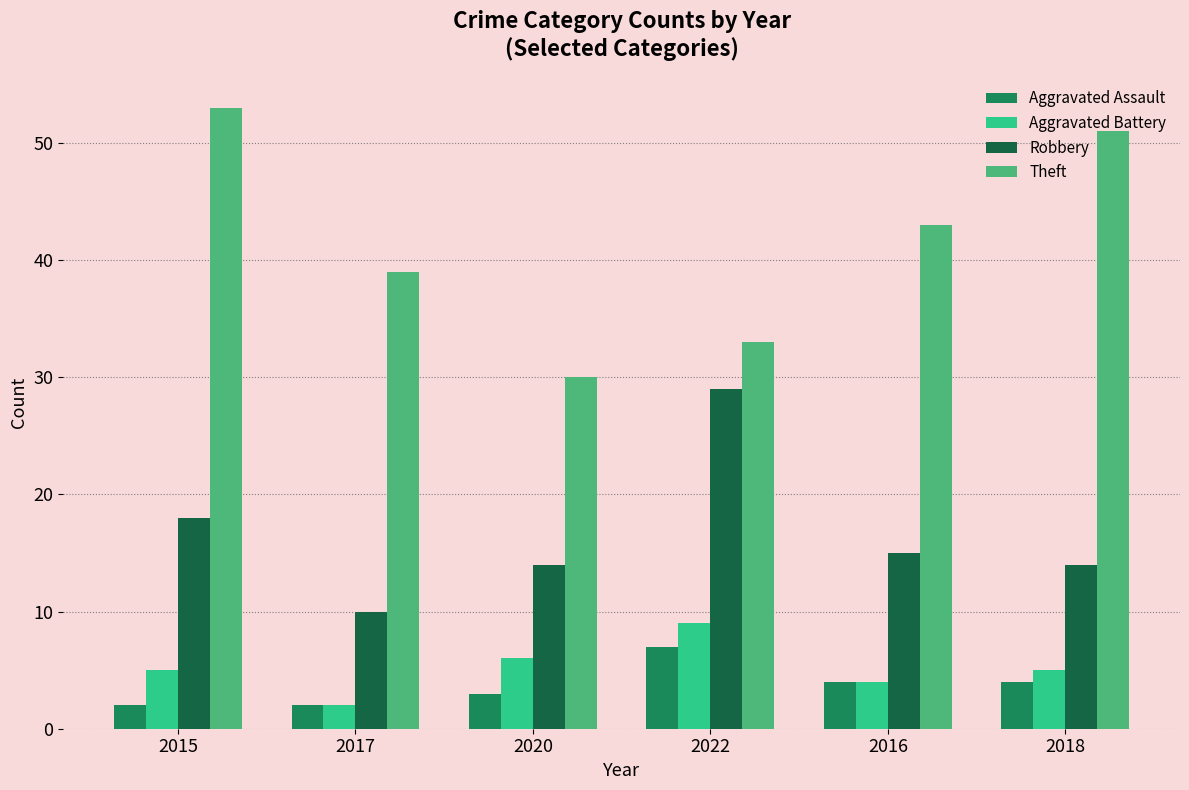

How many bars are there in each group?

4